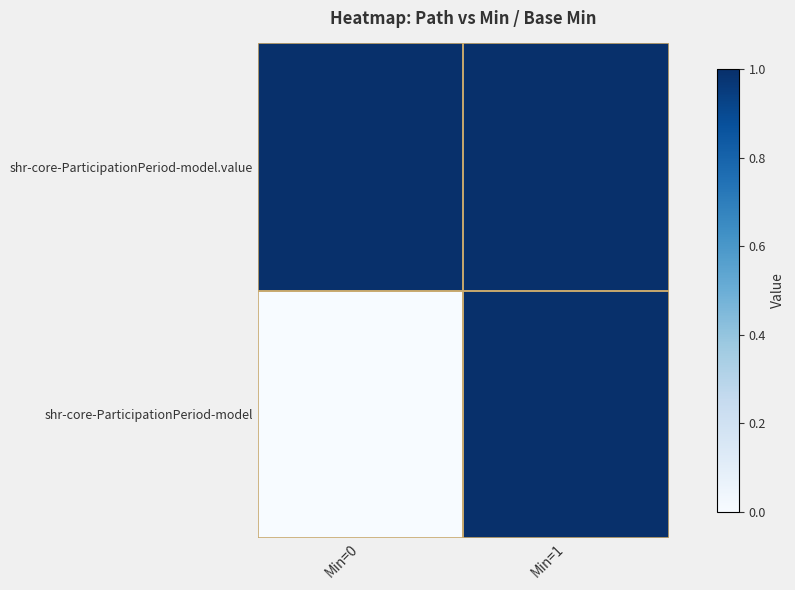

Which series has the largest total across all categories?

shr-core-ParticipationPeriod-model.value